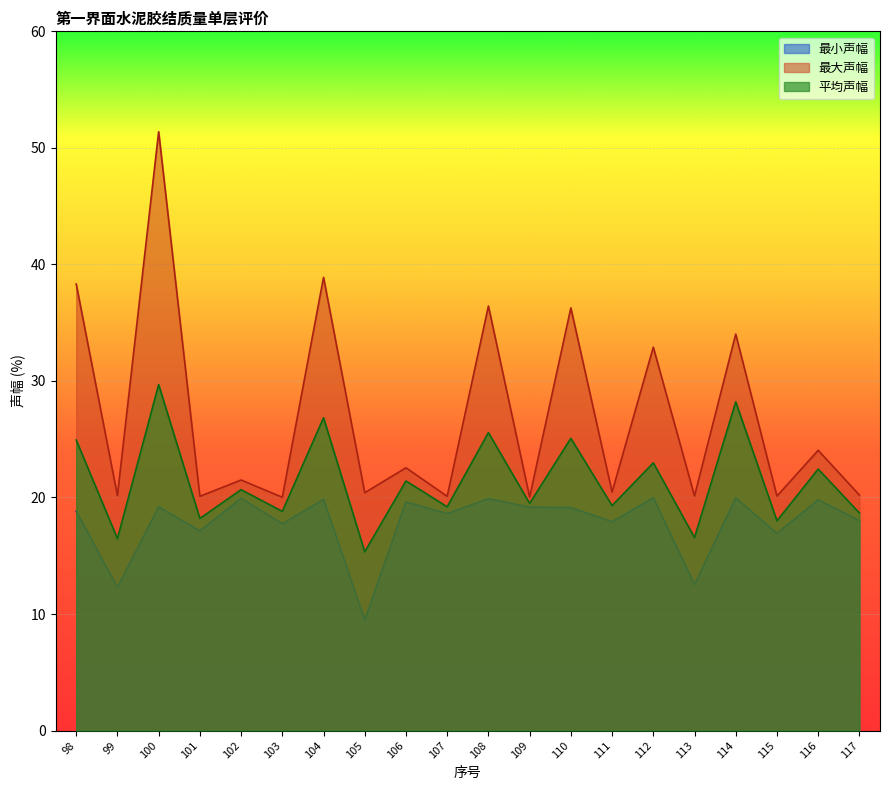

Which label corresponds to the smallest value in the chart?

105